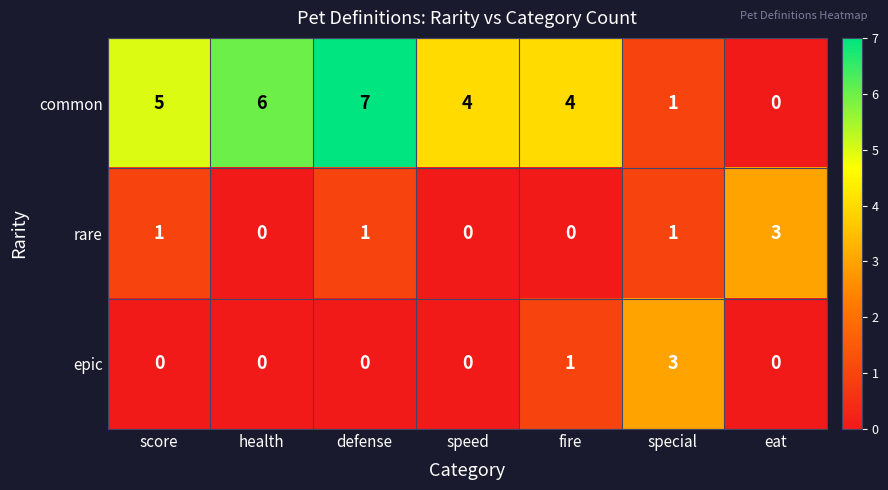

Reading right to left, transcribe all the data shown in this chart.

common: 0	1	4	4	7	6	5
rare: 3	1	0	0	1	0	1
epic: 0	3	1	0	0	0	0